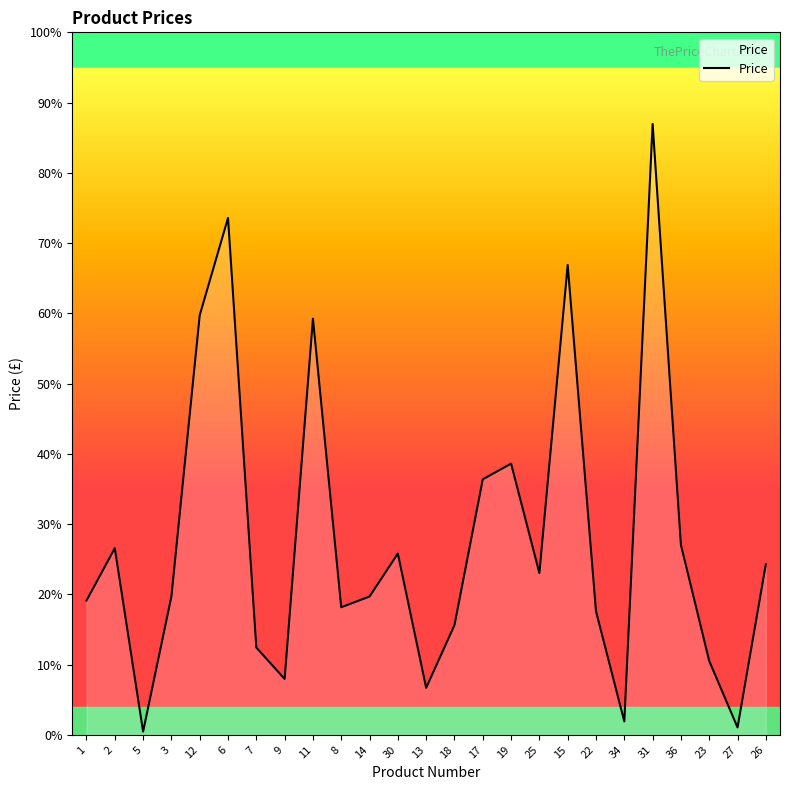

List the labels in order of value, largest first.

31, 6, 15, 12, 11, 19, 17, 36, 2, 30, 26, 25, 3, 14, 1, 8, 22, 18, 7, 23, 9, 13, 34, 27, 5